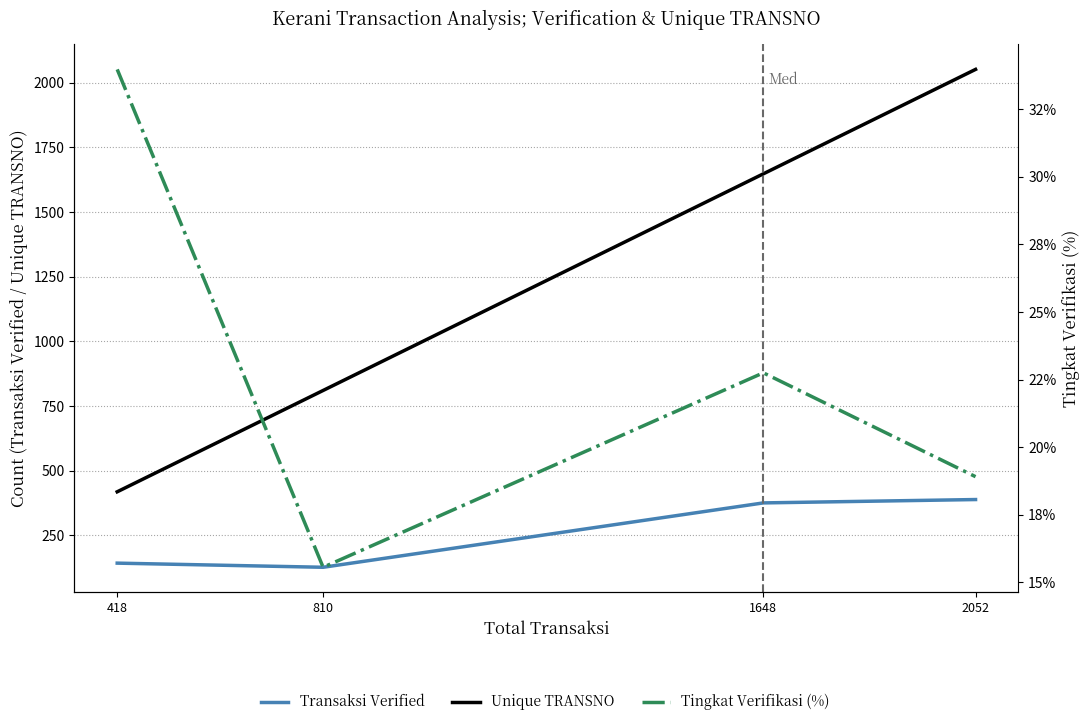

Reading left to right, extract all data points from this chart.

Transaksi Verified: 142.0	126.0	375.0	388.0
Unique TRANSNO: 418.0	810.0	1648.0	2052.0
Tingkat Verifikasi (%): 34.0	15.6	22.8	18.9